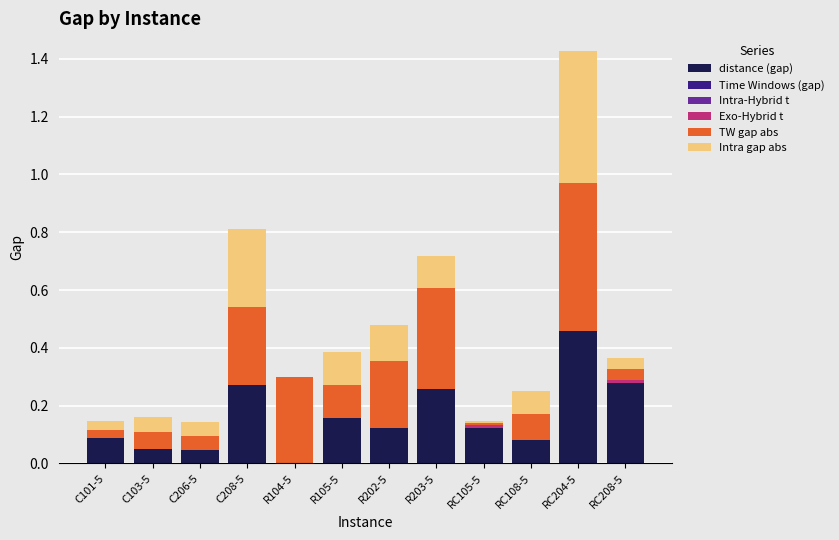

The value of distance (gap) at C103-5 is 0.1. True or false?

True